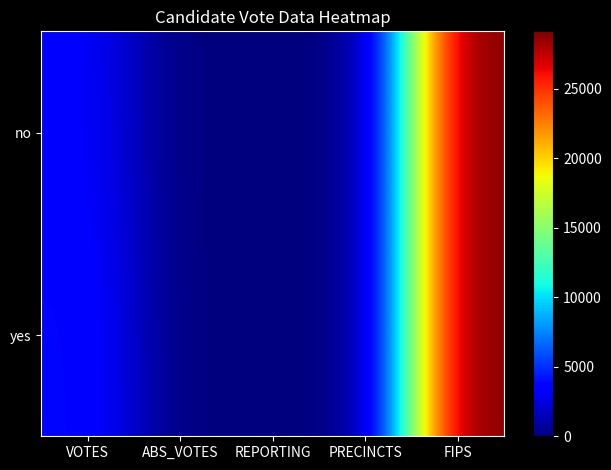

At how many categories does at least one series exceed 5749?

1